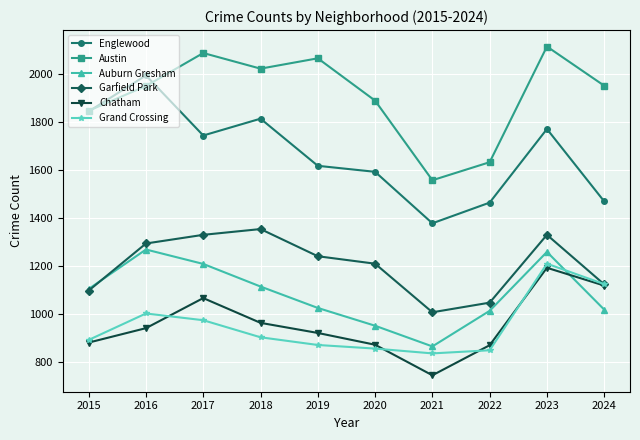

How many interior local peaks does the Garfield Park series have?

2